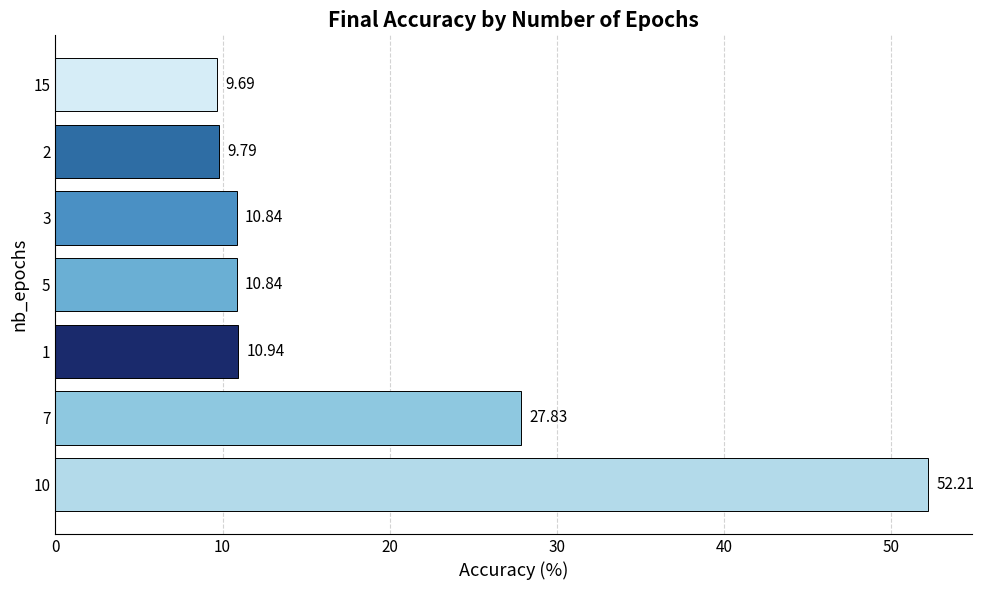

How many series are shown in this chart?

1